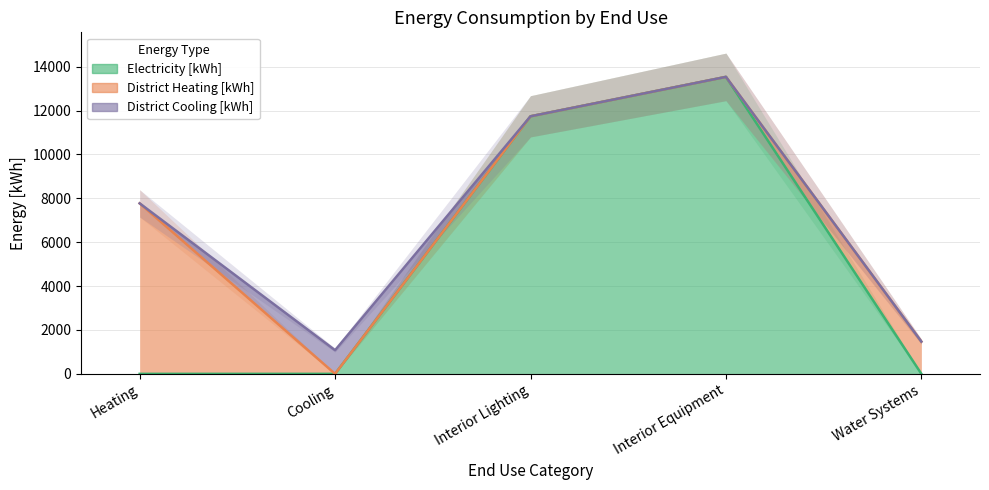

What is the label of the 5th point from the right?

Heating